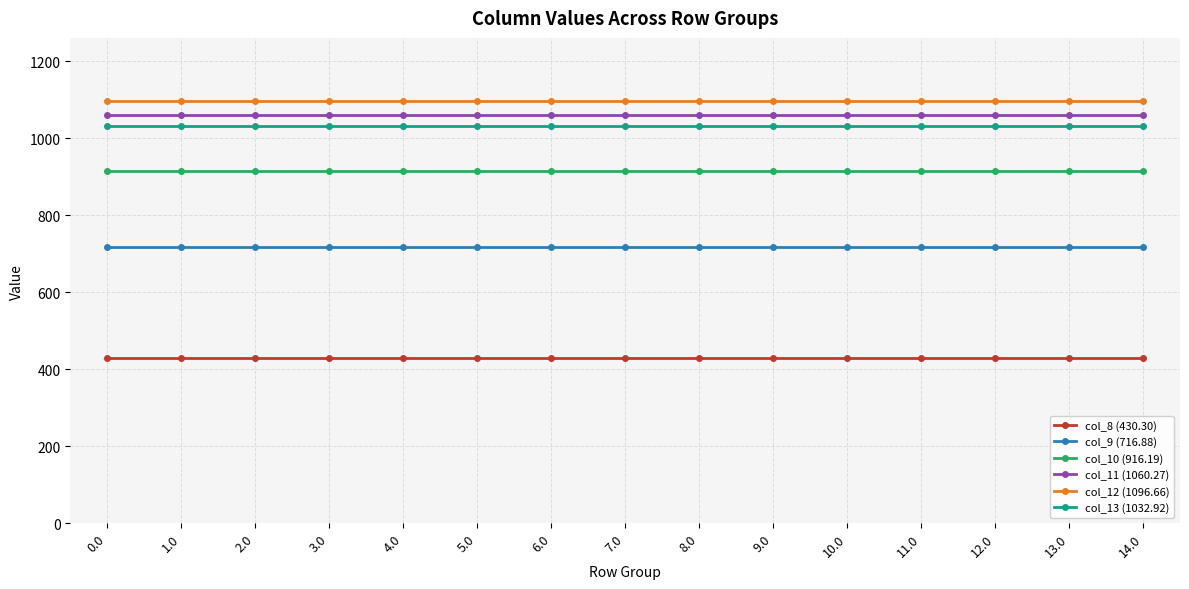

The value of col_11 (1060.27) at 9.0 is 1060.3. True or false?

True